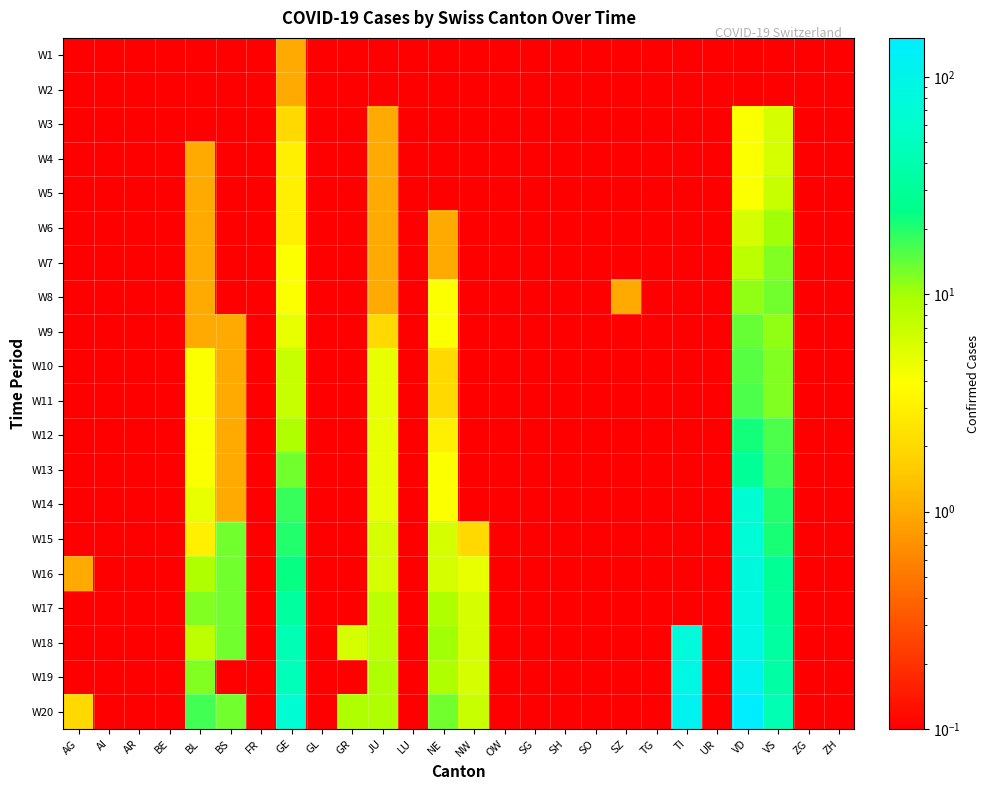

Which series has the largest total across all categories?

W20